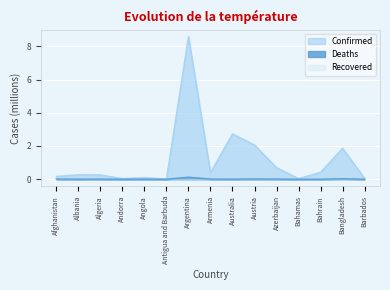

What is the total value across all series at Argentina?

8.7